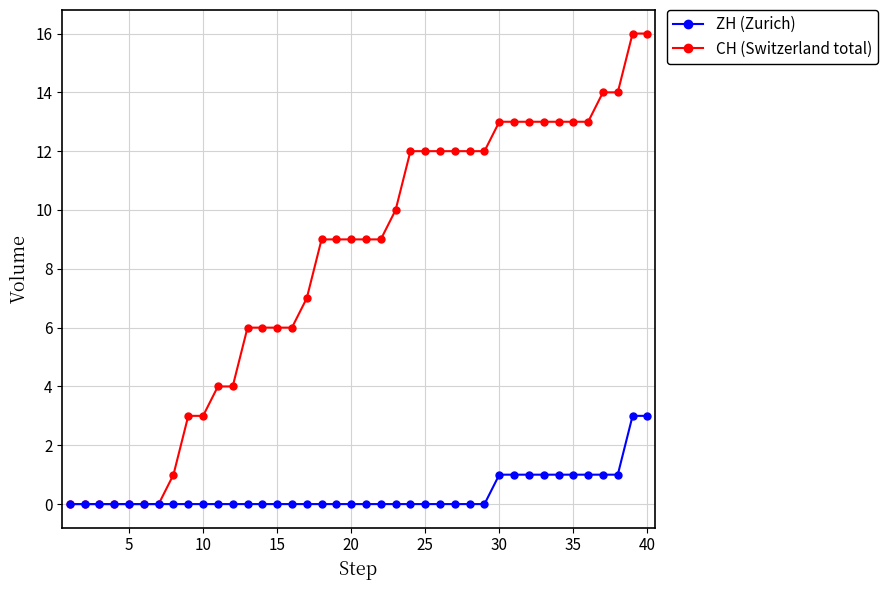

What is the maximum value shown in the chart?

16